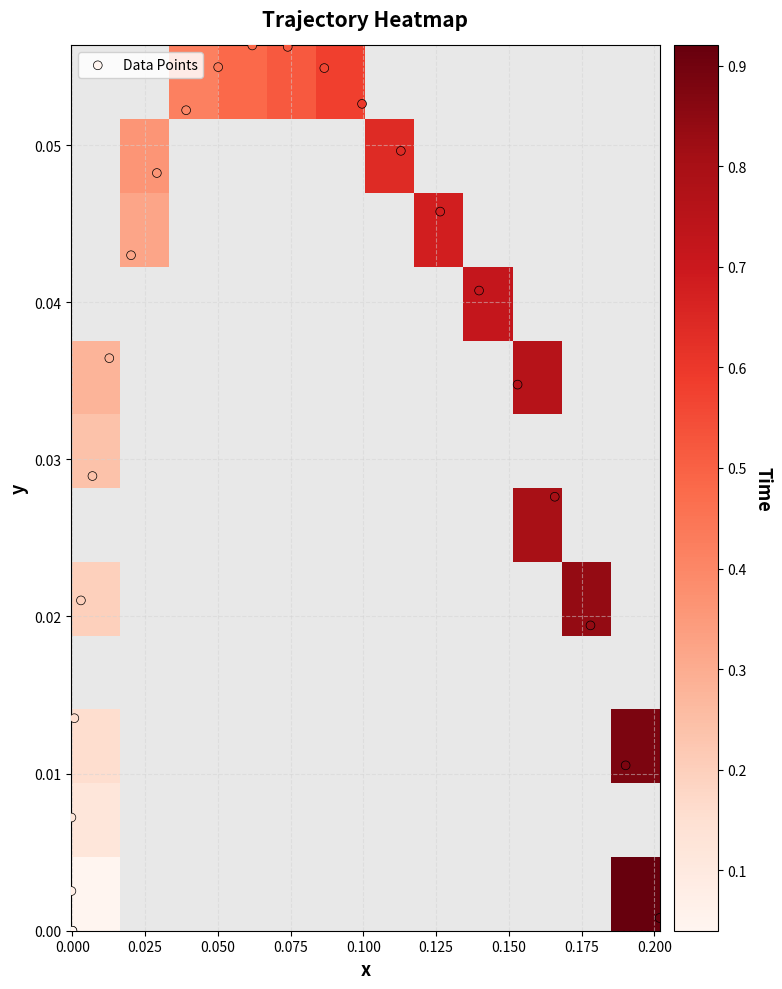

How many values exceed 0?

22